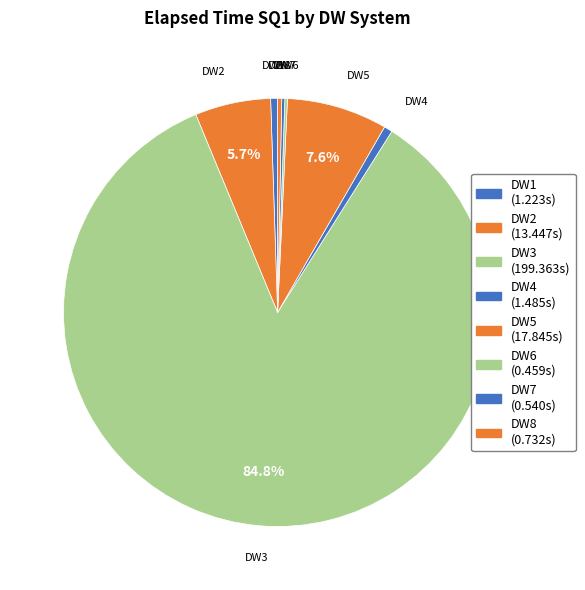

Is the sum of DW8 and DW1 greater than half?

No